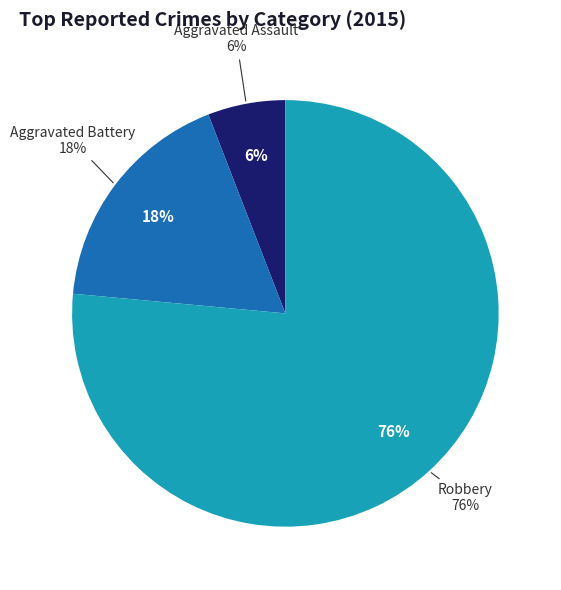

Which category has the smallest portion of the pie?

Aggravated Assault